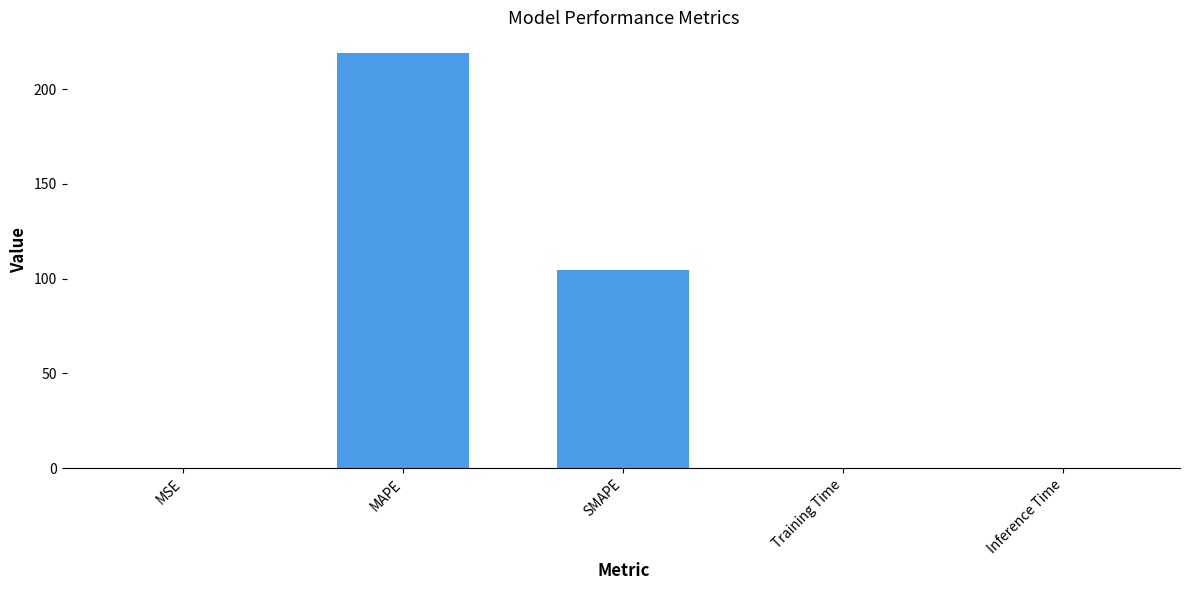

Between SMAPE and MAPE, which is larger?

MAPE